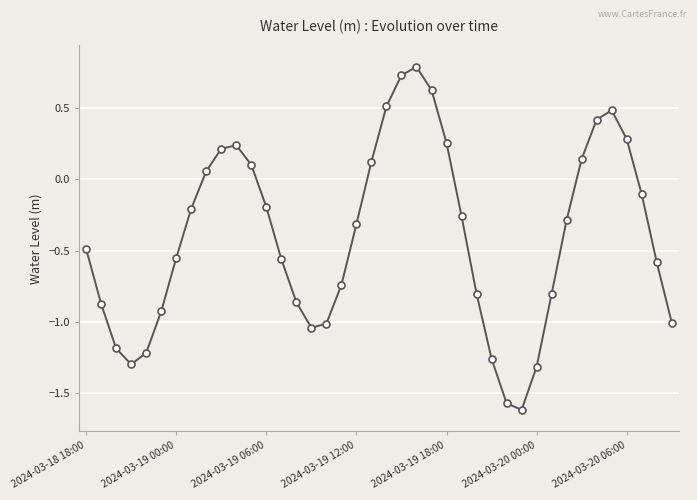

How many points are higher than both their immediate neighbors (excluding endpoints)?

3